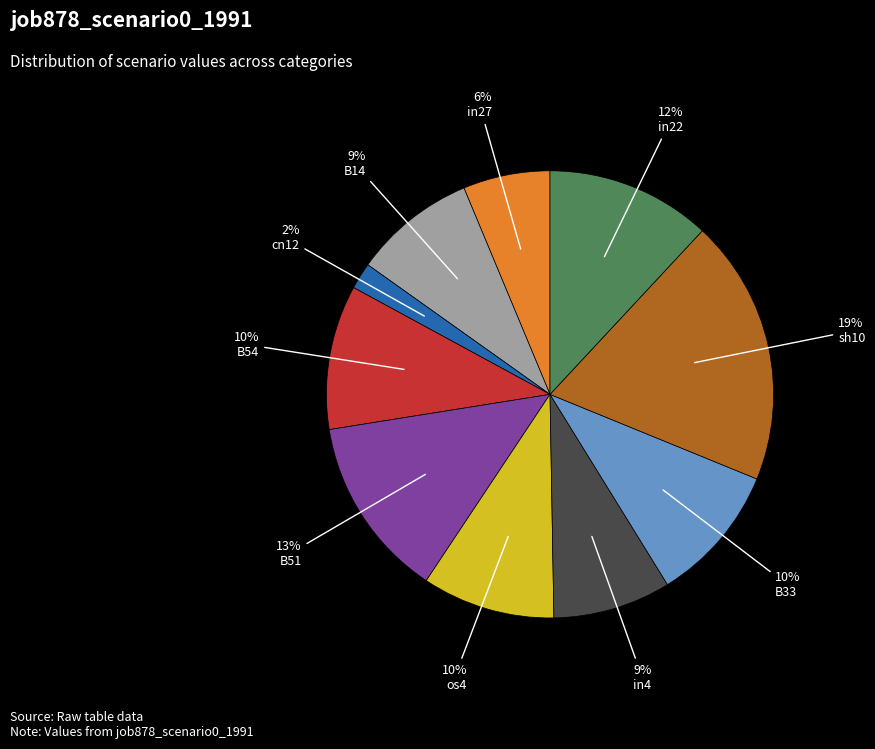

How many segments does this pie chart have?

10